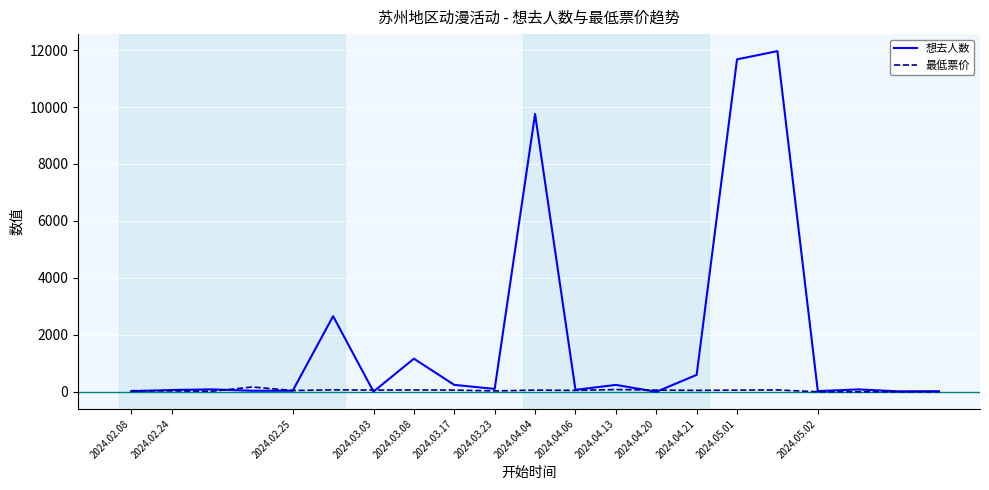

Which series has the widest spread of values?

想去人数